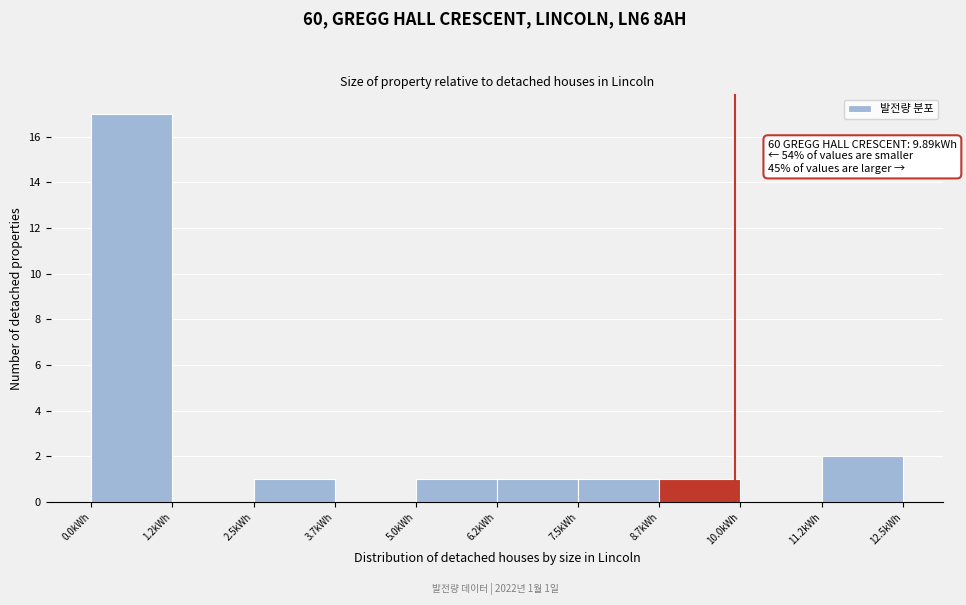

Over which range of the x-axis is the bar tallest?

0.0 to 1.2